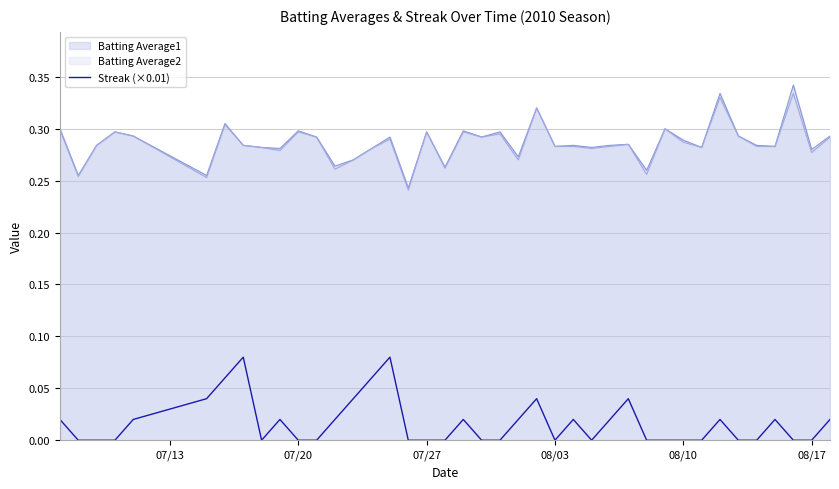

How many lines are shown in the chart?

3